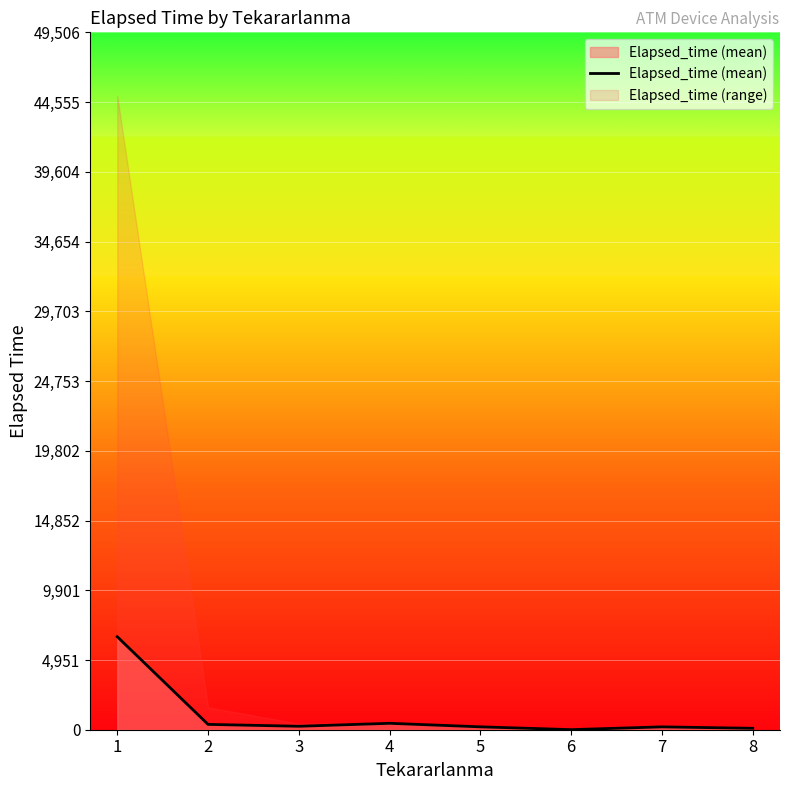

What is the maximum value shown in the chart?

6602.6